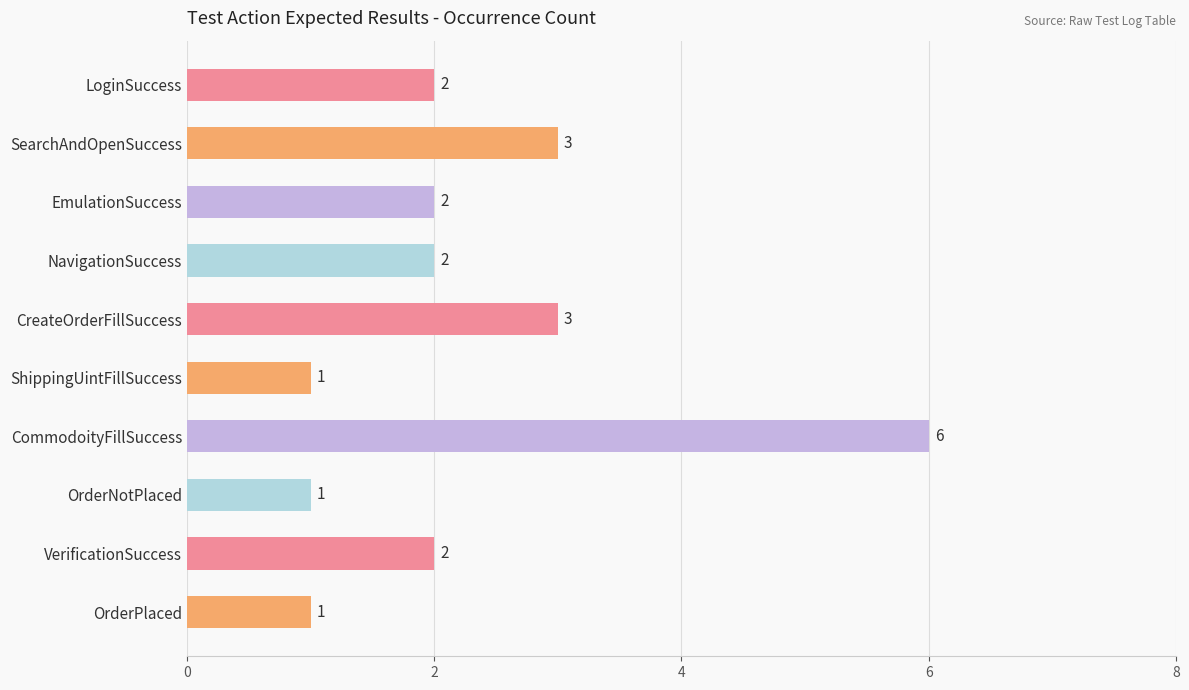

What is the label of the 7th bar from the bottom?

NavigationSuccess